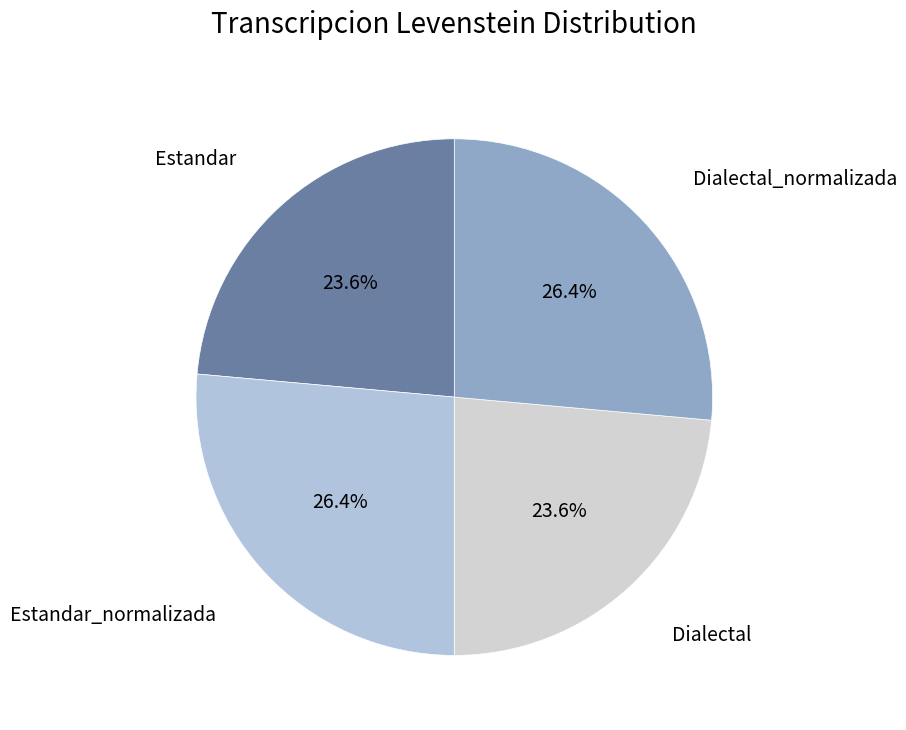

What portion of the pie excludes Estandar_normalizada?

73.6%